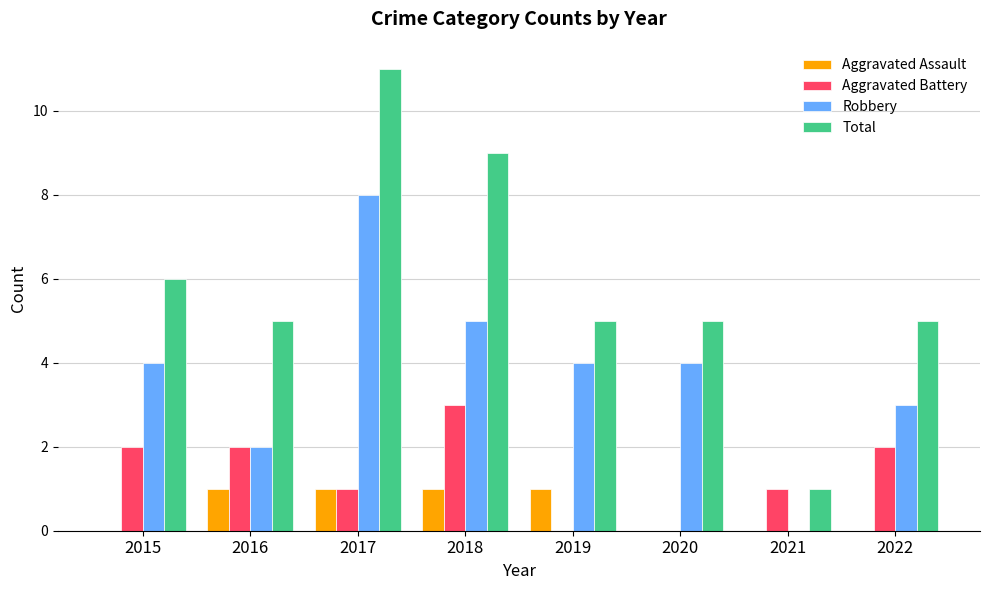

Is the value of Aggravated Battery at 2018 greater than the value of Robbery at 2015?

No